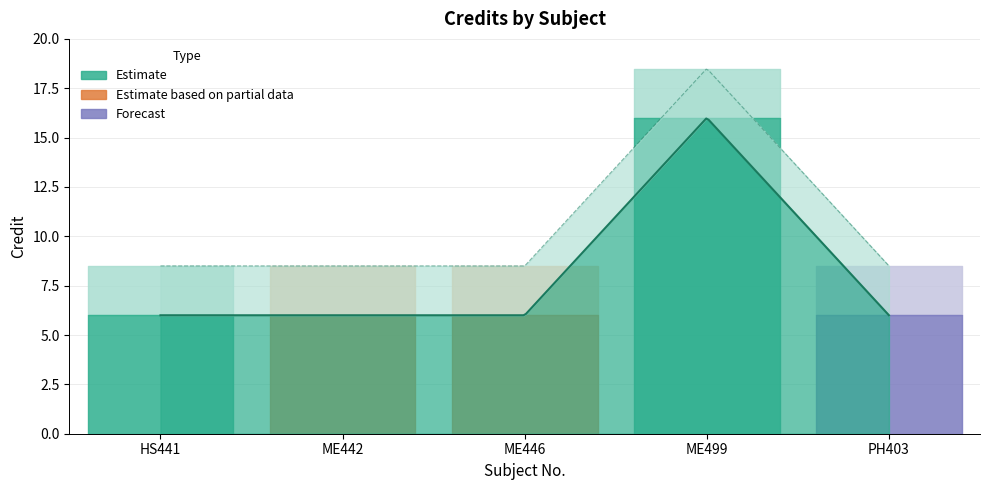

At which category does the data reach its first local peak?

ME499